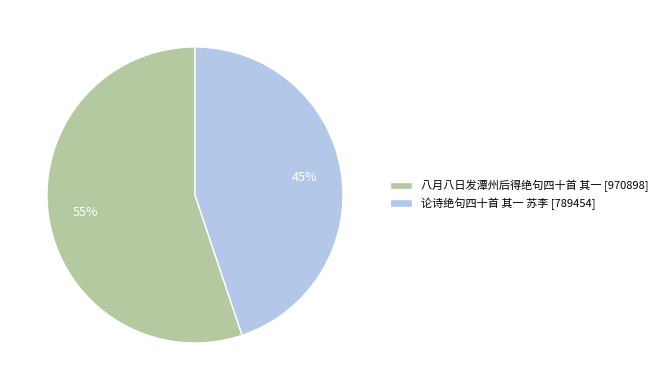

Is the sum of 八月八日发潭州后得绝句四十首 其一 and 论诗绝句四十首 其一 苏李 greater than half?

Yes